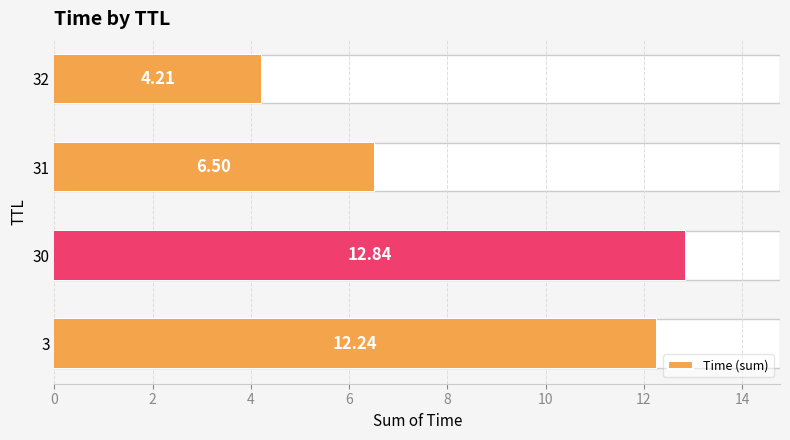

Reading left to right, list all the values displayed in this chart.

12.2	12.8	6.5	4.2